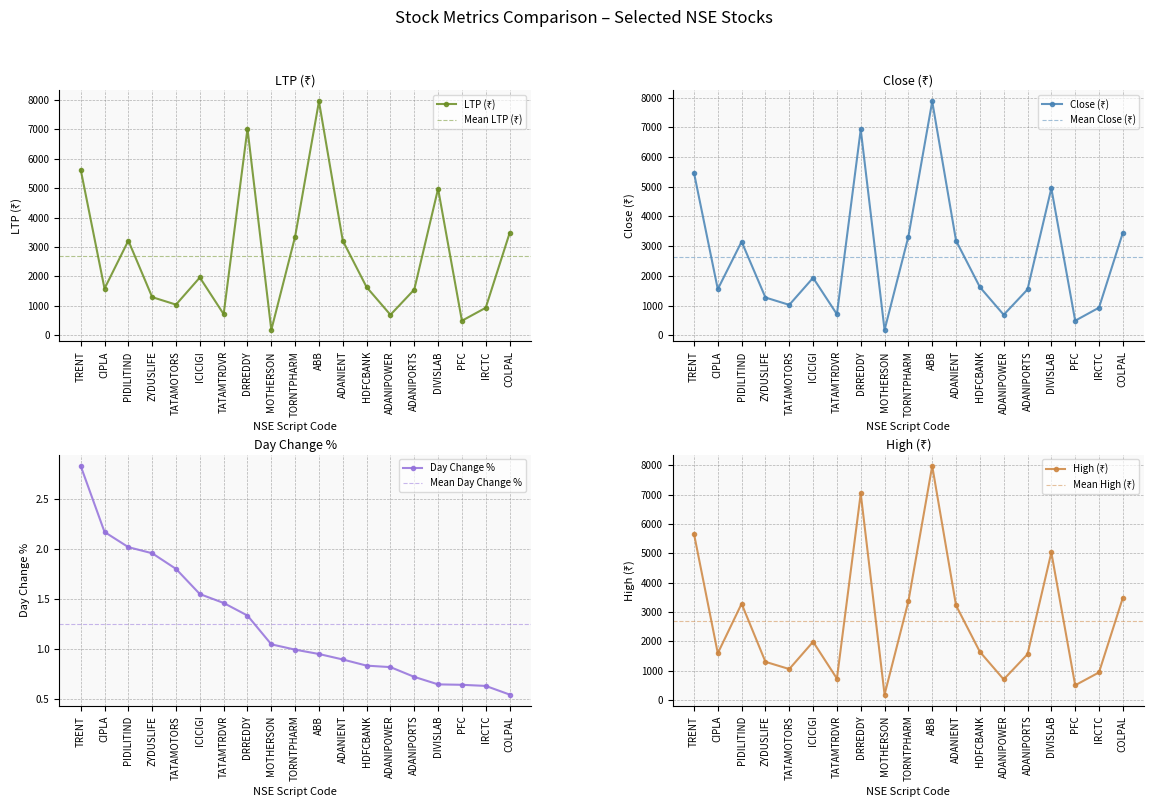

At which label does Day Change % reach its minimum?

COLPAL